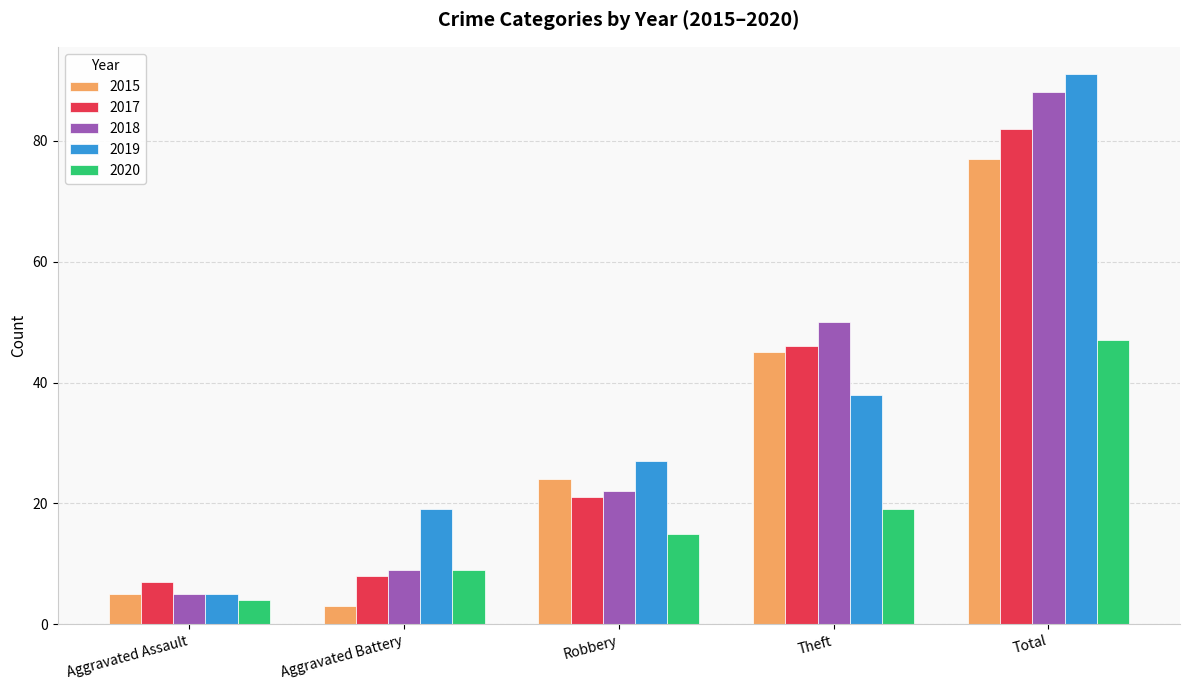

Is it true that 2020 equals 15 at Robbery?

True